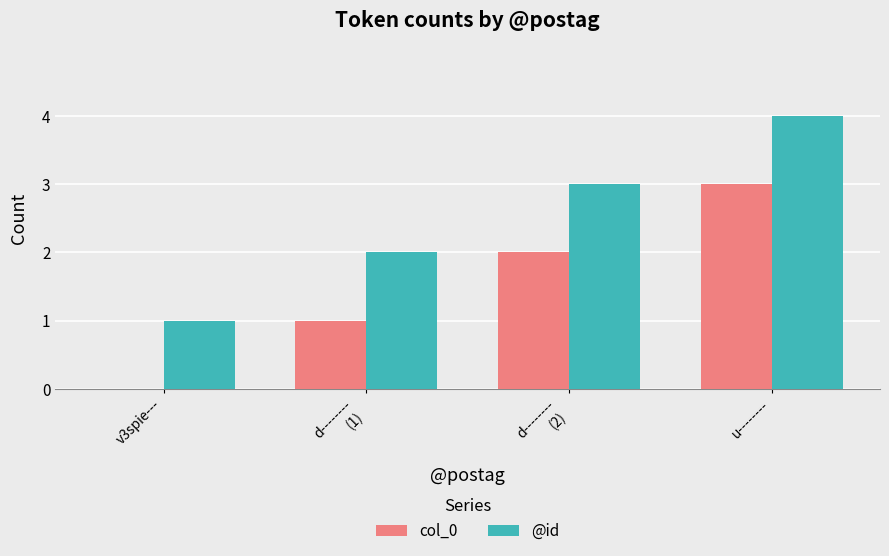

Does the chart contain stacked bars?

No